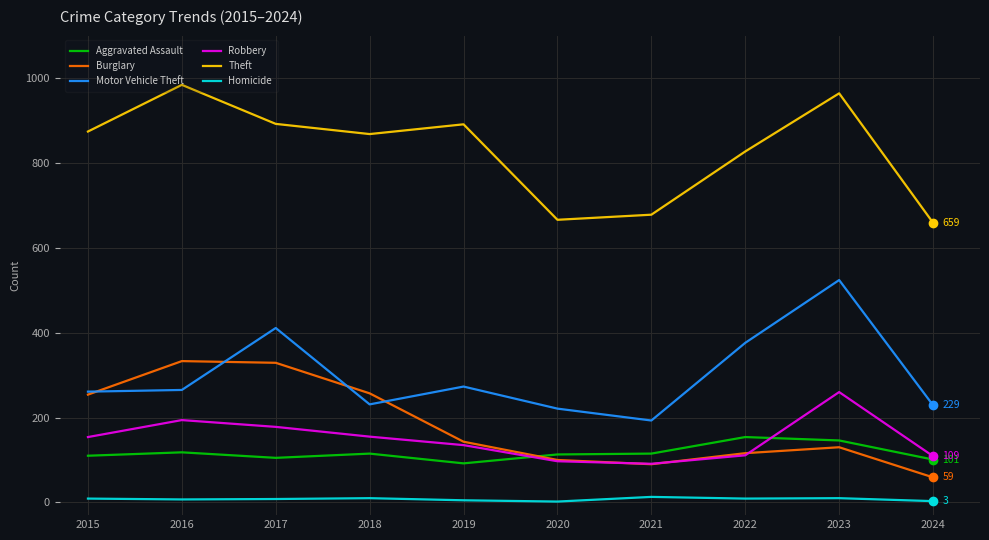

What is the difference between the maximum and minimum values in the Robbery series?

169